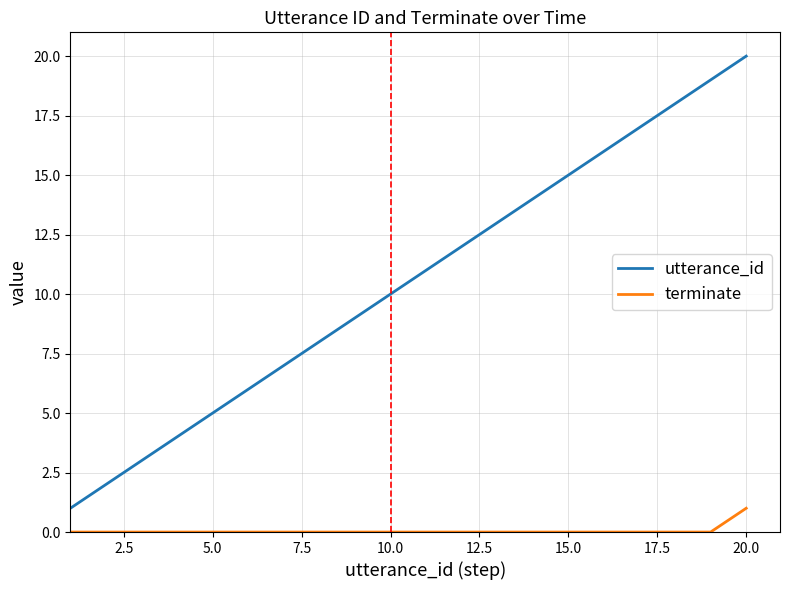

What is the greatest value displayed?

20